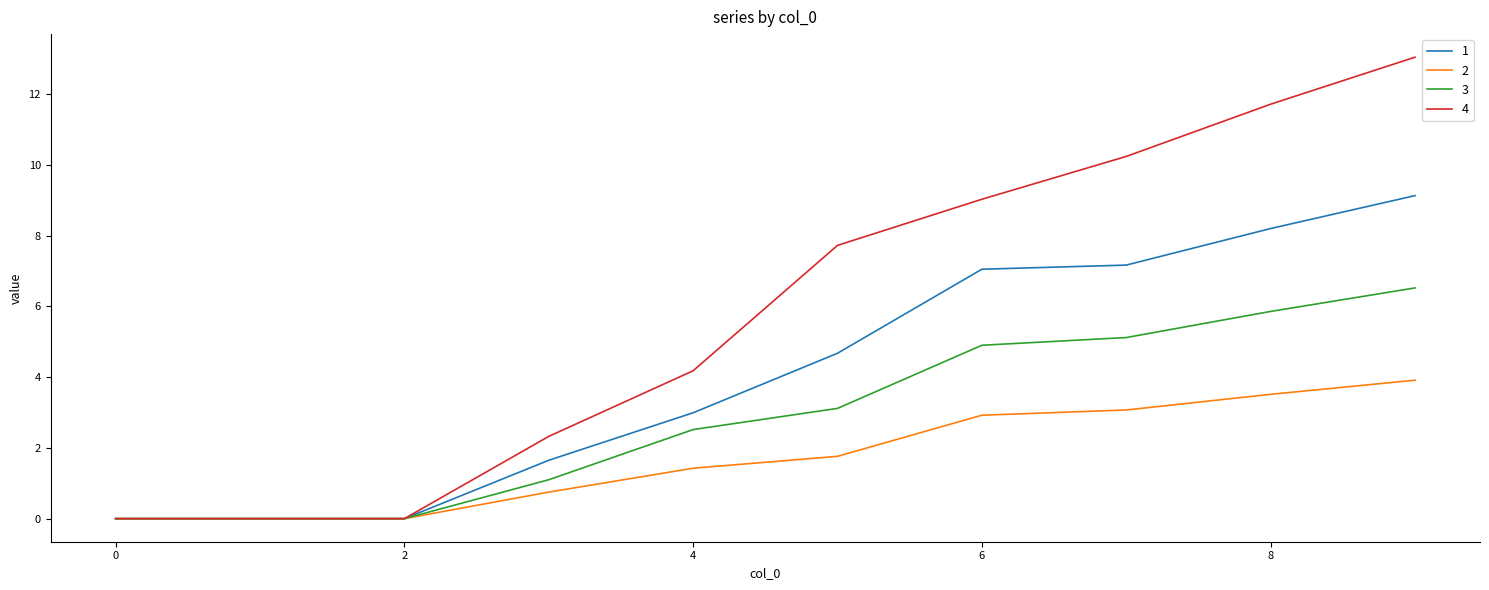

What is the sum of all 2 values?

17.4